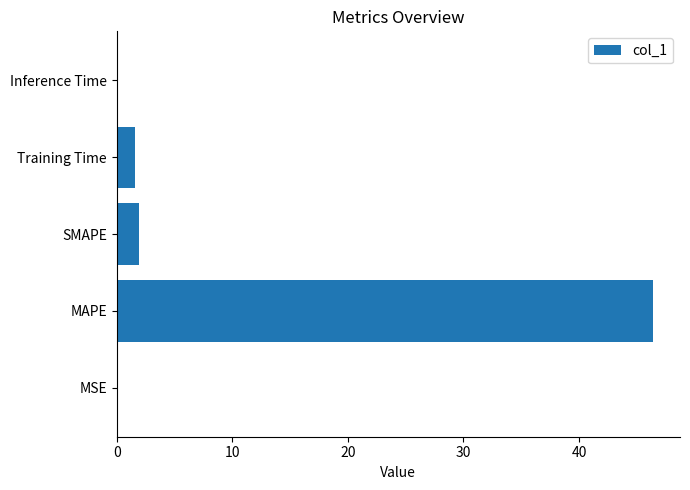

Is it true that the value at MSE is 0.0?

True